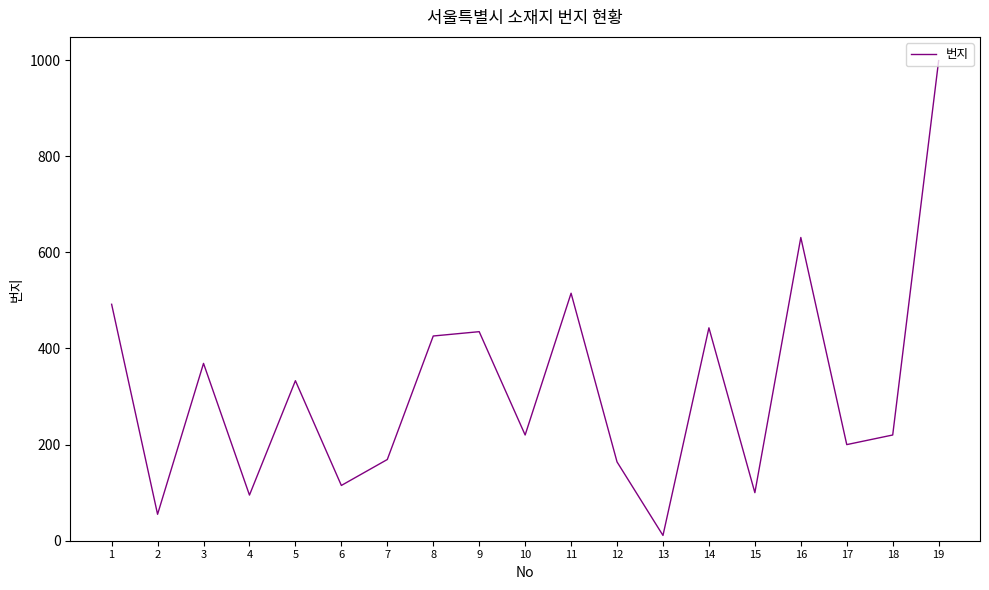

What is the ratio of the value at 1 to the value at 3?

1.3